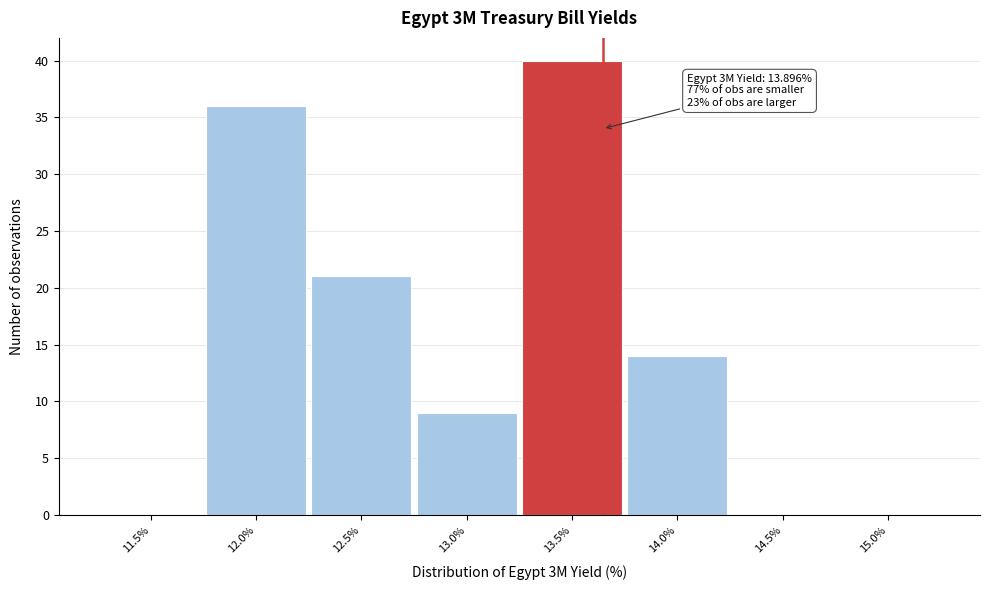

Reading right to left, transcribe all the data shown in this chart.

15.0%=0	14.5%=0	14.0%=14	13.5%=40	13.0%=9	12.5%=21	12.0%=36	11.5%=0